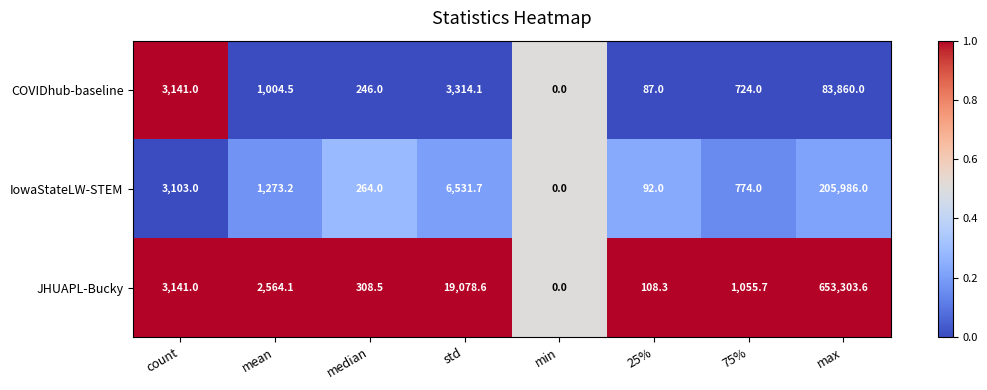

What is the sum of all COVIDhub-baseline values?

92376.6